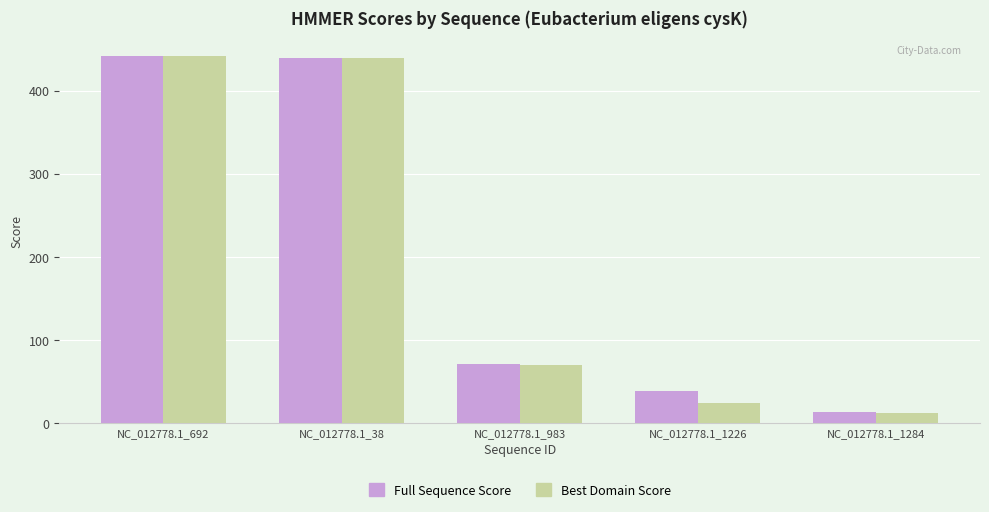

Reading left to right, extract all data points from this chart.

Full Sequence Score: 441.4	439.5	71.3	38.6	13.9
Best Domain Score: 441.2	439.3	70.3	24.1	12.8